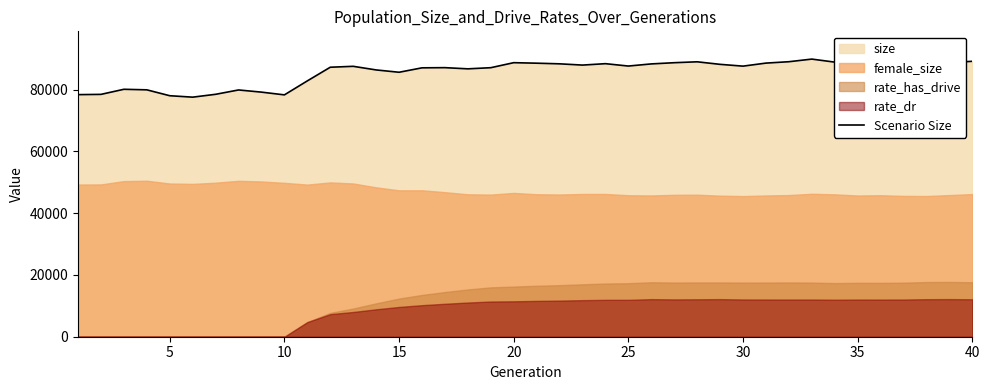

True or false: there are more than 1 points higher than both neighbors.

True